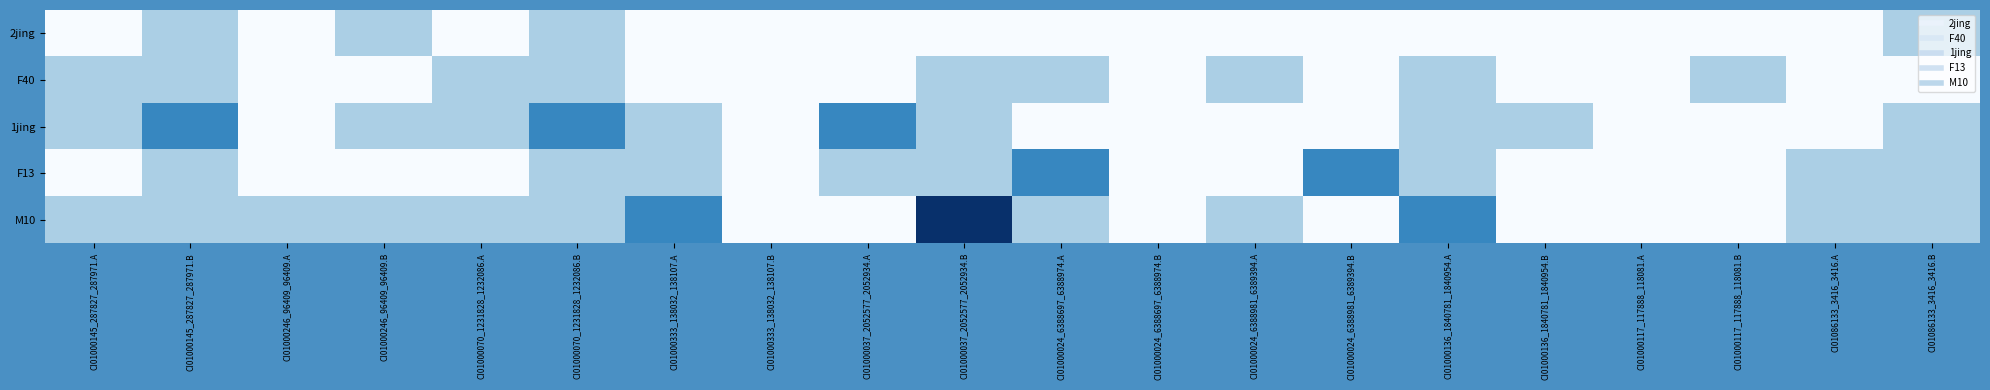

Reading right to left, transcribe all the data shown in this chart.

2jing: CI01086133_3416_3416.B=1	CI01086133_3416_3416.A=0	CI01000117_117888_118081.B=0	CI01000117_117888_118081.A=0	CI01000136_1840781_1840954.B=0	CI01000136_1840781_1840954.A=0	CI01000024_6388981_6389394.B=0	CI01000024_6388981_6389394.A=0	CI01000024_6388697_6388974.B=0	CI01000024_6388697_6388974.A=0	CI01000037_2052577_2052934.B=0	CI01000037_2052577_2052934.A=0	CI01000333_138032_138107.B=0	CI01000333_138032_138107.A=0	CI01000070_1231828_1232086.B=1	CI01000070_1231828_1232086.A=0	CI01000246_96409_96409.B=1	CI01000246_96409_96409.A=0	CI01000145_287827_287971.B=1	CI01000145_287827_287971.A=0
F40: CI01086133_3416_3416.B=0	CI01086133_3416_3416.A=0	CI01000117_117888_118081.B=1	CI01000117_117888_118081.A=0	CI01000136_1840781_1840954.B=0	CI01000136_1840781_1840954.A=1	CI01000024_6388981_6389394.B=0	CI01000024_6388981_6389394.A=1	CI01000024_6388697_6388974.B=0	CI01000024_6388697_6388974.A=1	CI01000037_2052577_2052934.B=1	CI01000037_2052577_2052934.A=0	CI01000333_138032_138107.B=0	CI01000333_138032_138107.A=0	CI01000070_1231828_1232086.B=1	CI01000070_1231828_1232086.A=1	CI01000246_96409_96409.B=0	CI01000246_96409_96409.A=0	CI01000145_287827_287971.B=1	CI01000145_287827_287971.A=1
1jing: CI01086133_3416_3416.B=1	CI01086133_3416_3416.A=0	CI01000117_117888_118081.B=0	CI01000117_117888_118081.A=0	CI01000136_1840781_1840954.B=1	CI01000136_1840781_1840954.A=1	CI01000024_6388981_6389394.B=0	CI01000024_6388981_6389394.A=0	CI01000024_6388697_6388974.B=0	CI01000024_6388697_6388974.A=0	CI01000037_2052577_2052934.B=1	CI01000037_2052577_2052934.A=2	CI01000333_138032_138107.B=0	CI01000333_138032_138107.A=1	CI01000070_1231828_1232086.B=2	CI01000070_1231828_1232086.A=1	CI01000246_96409_96409.B=1	CI01000246_96409_96409.A=0	CI01000145_287827_287971.B=2	CI01000145_287827_287971.A=1
F13: CI01086133_3416_3416.B=1	CI01086133_3416_3416.A=1	CI01000117_117888_118081.B=0	CI01000117_117888_118081.A=0	CI01000136_1840781_1840954.B=0	CI01000136_1840781_1840954.A=1	CI01000024_6388981_6389394.B=2	CI01000024_6388981_6389394.A=0	CI01000024_6388697_6388974.B=0	CI01000024_6388697_6388974.A=2	CI01000037_2052577_2052934.B=1	CI01000037_2052577_2052934.A=1	CI01000333_138032_138107.B=0	CI01000333_138032_138107.A=1	CI01000070_1231828_1232086.B=1	CI01000070_1231828_1232086.A=0	CI01000246_96409_96409.B=0	CI01000246_96409_96409.A=0	CI01000145_287827_287971.B=1	CI01000145_287827_287971.A=0
M10: CI01086133_3416_3416.B=1	CI01086133_3416_3416.A=1	CI01000117_117888_118081.B=0	CI01000117_117888_118081.A=0	CI01000136_1840781_1840954.B=0	CI01000136_1840781_1840954.A=2	CI01000024_6388981_6389394.B=0	CI01000024_6388981_6389394.A=1	CI01000024_6388697_6388974.B=0	CI01000024_6388697_6388974.A=1	CI01000037_2052577_2052934.B=3	CI01000037_2052577_2052934.A=0	CI01000333_138032_138107.B=0	CI01000333_138032_138107.A=2	CI01000070_1231828_1232086.B=1	CI01000070_1231828_1232086.A=1	CI01000246_96409_96409.B=1	CI01000246_96409_96409.A=1	CI01000145_287827_287971.B=1	CI01000145_287827_287971.A=1